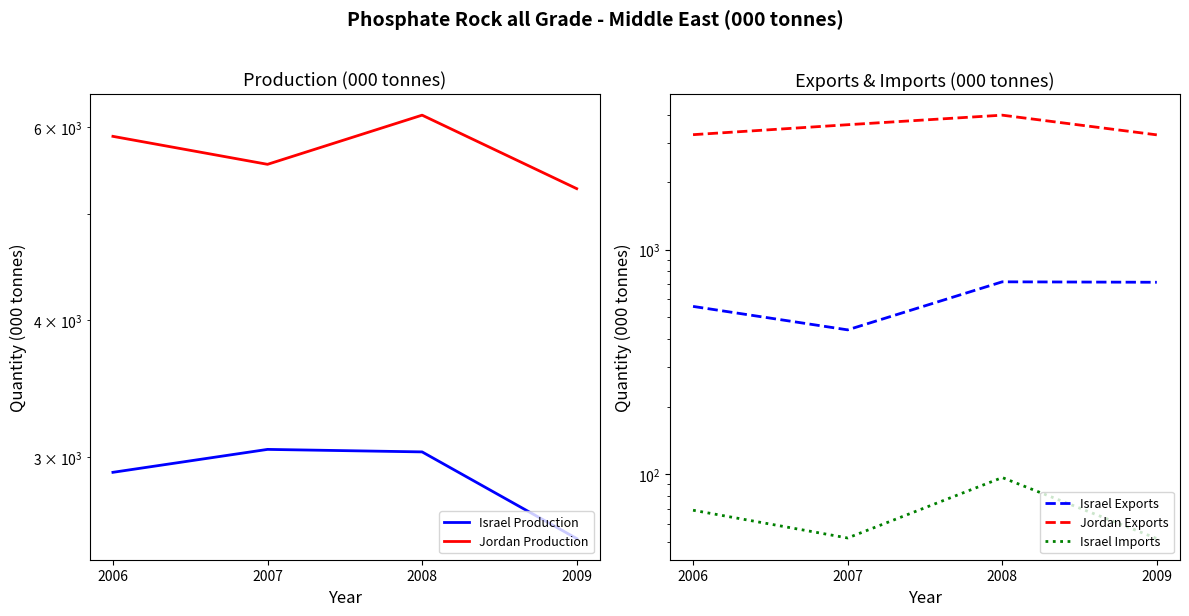

Is the value of Israel Production at 2009 greater than the value of Jordan Production at 2006?

No